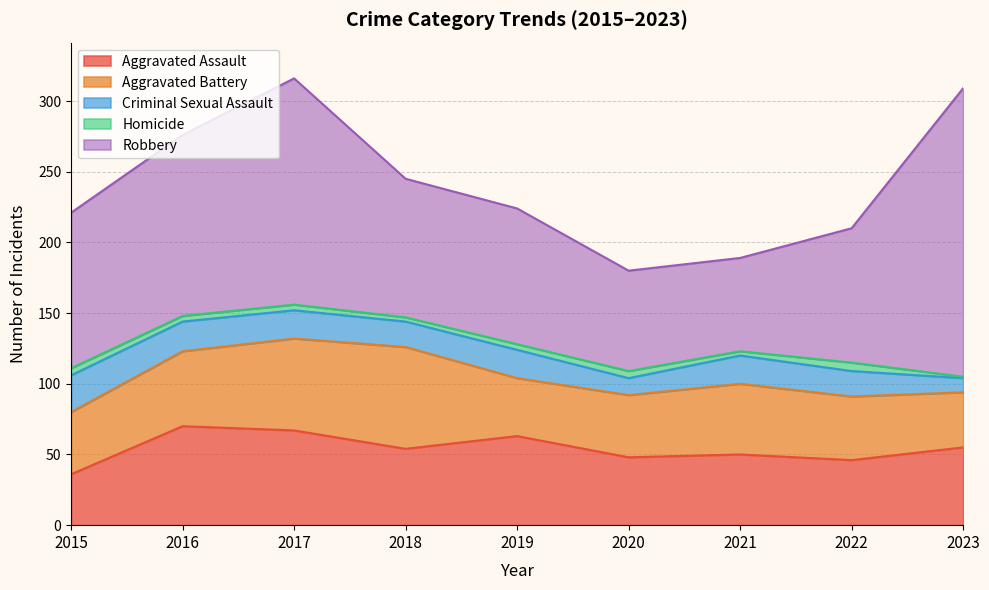

Reading left to right, extract all data points from this chart.

Aggravated Assault: 2015=36	2016=70	2017=67	2018=54	2019=63	2020=48	2021=50	2022=46	2023=55
Aggravated Battery: 2015=44	2016=53	2017=65	2018=72	2019=41	2020=44	2021=50	2022=45	2023=39
Criminal Sexual Assault: 2015=26	2016=21	2017=20	2018=18	2019=20	2020=12	2021=20	2022=18	2023=10
Homicide: 2015=5	2016=4	2017=4	2018=3	2019=4	2020=5	2021=3	2022=6	2023=1
Robbery: 2015=110	2016=128	2017=160	2018=98	2019=96	2020=71	2021=66	2022=95	2023=204